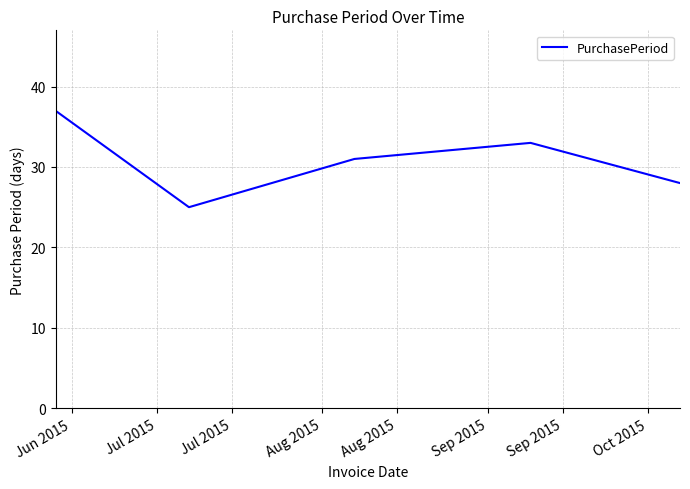

What is the difference between the maximum and second lowest values?

9